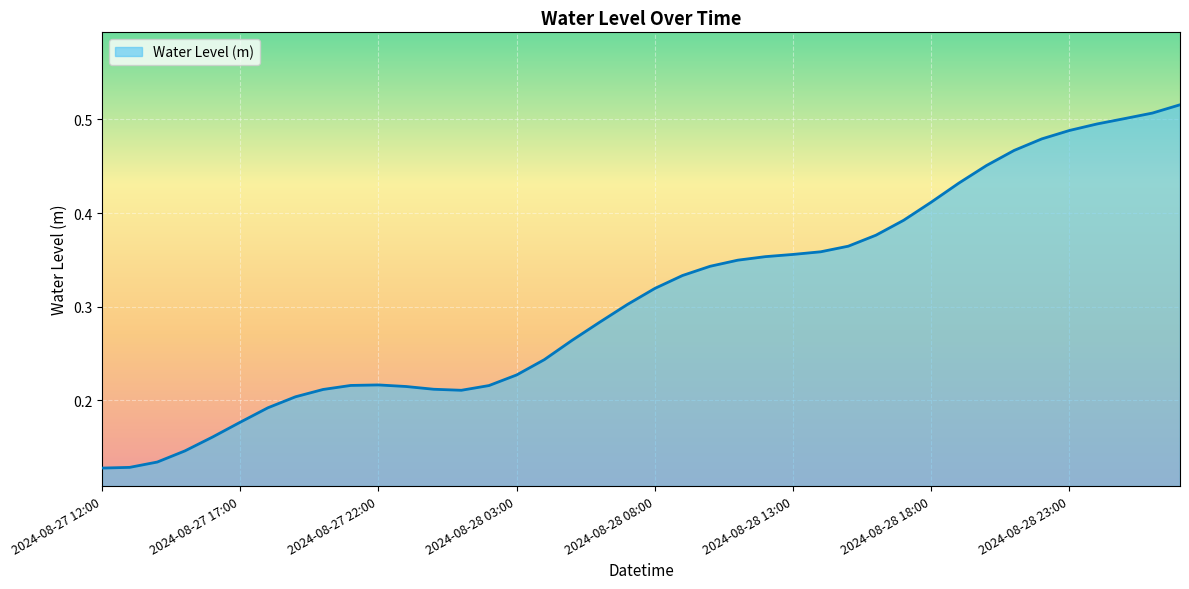

How many lines are shown in the chart?

1